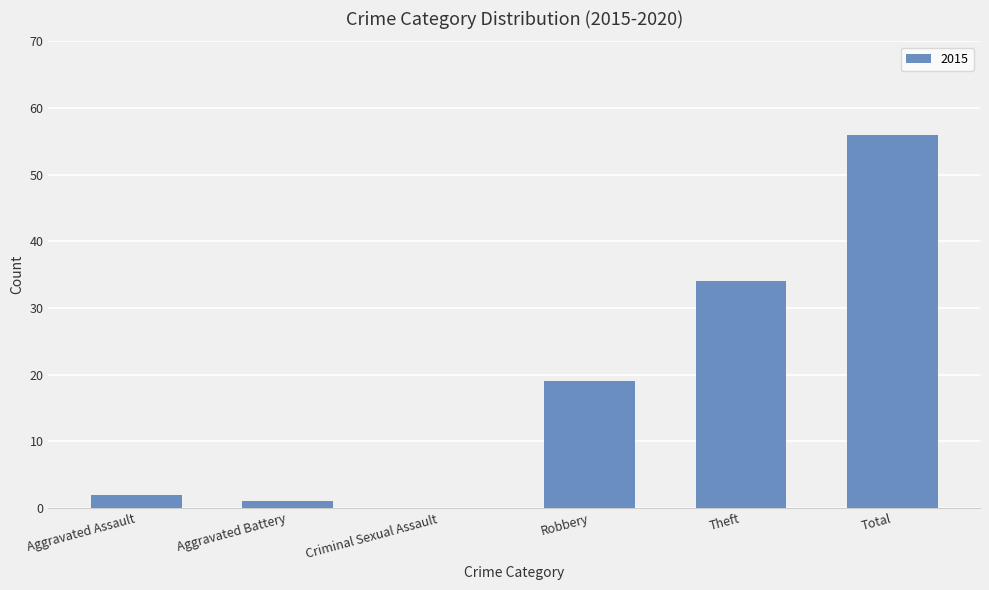

Approximately how many times larger is the value at Total compared to Aggravated Assault?

28.0